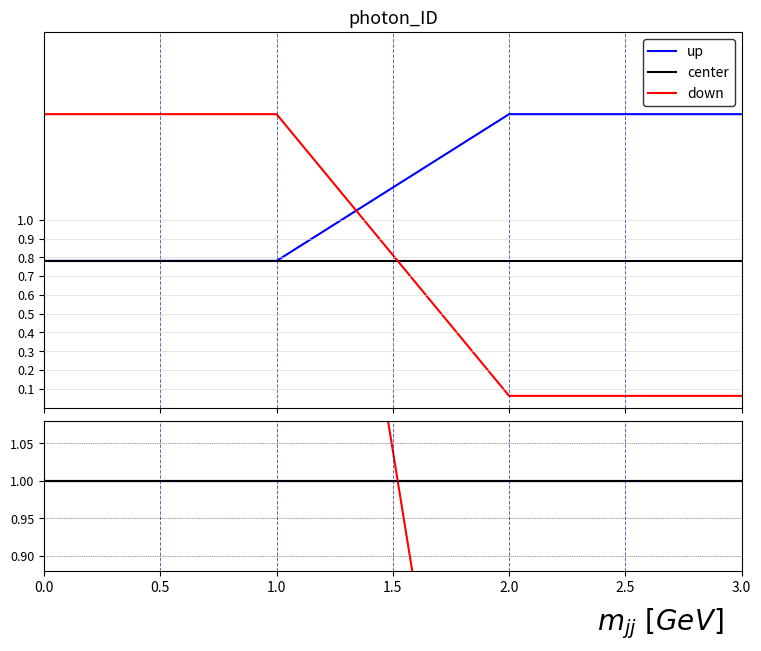

Which series has the widest spread of values?

down